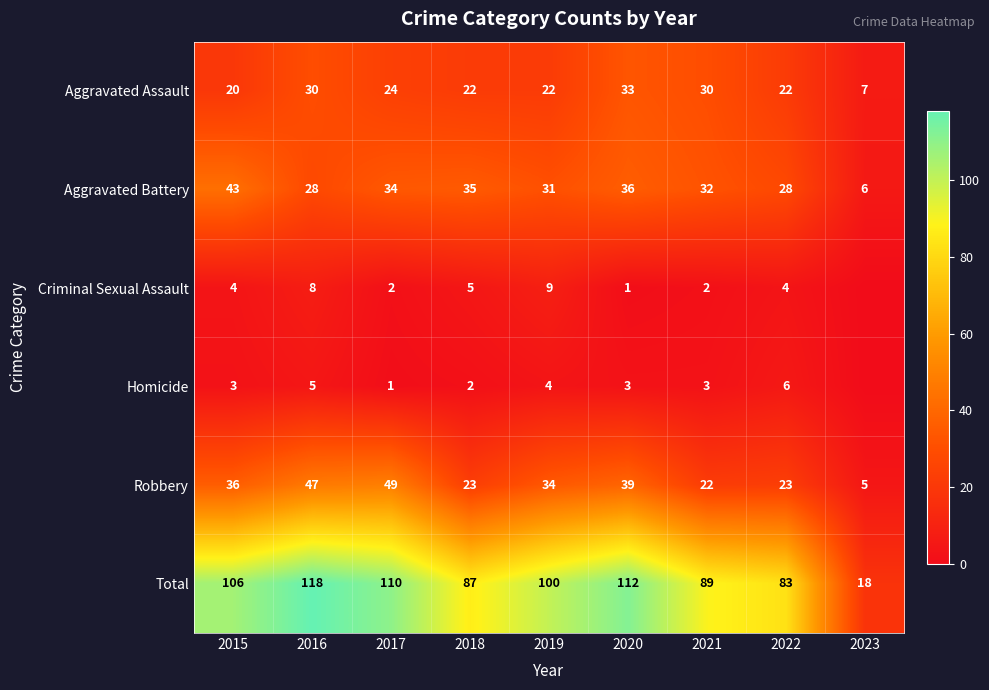

Is the value of Robbery at 2017 greater than the value of Total at 2023?

Yes